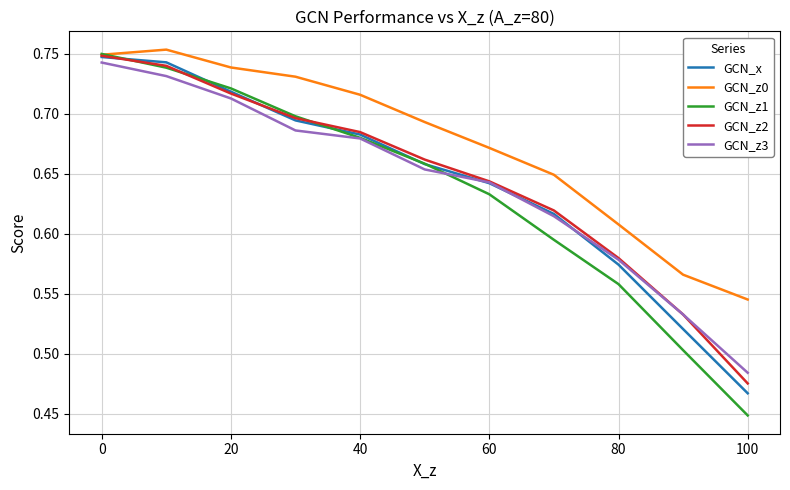

Which series has the widest spread of values?

GCN_z1